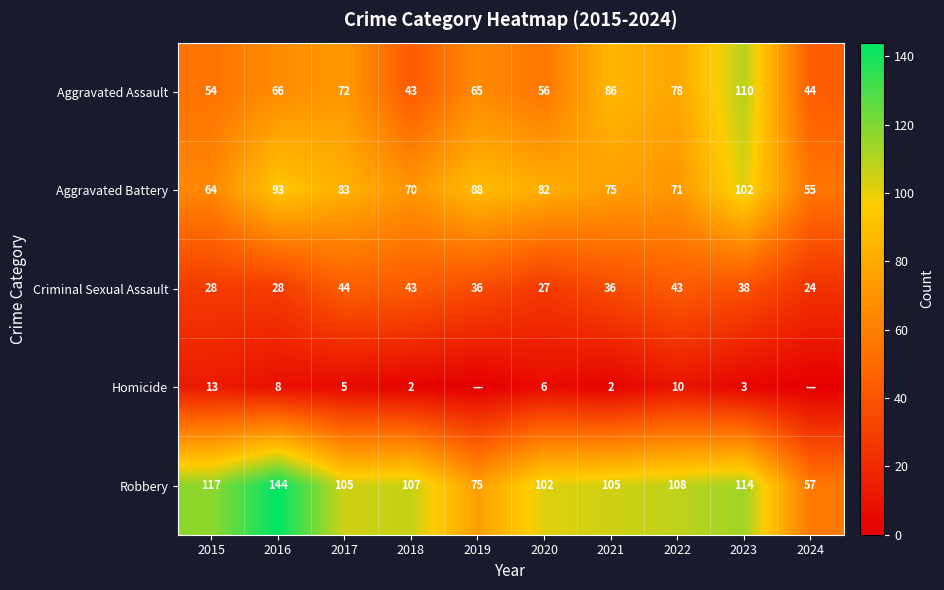

Where is Aggravated Battery nearest to the value 78?

2021